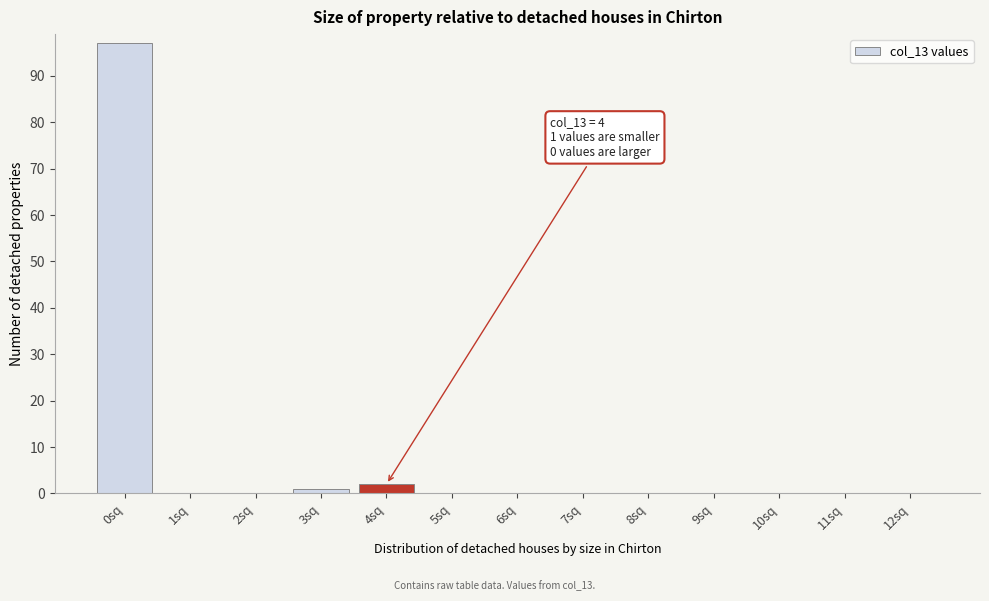

Which range on the x-axis has the tallest bar?

-0.5 to 0.5